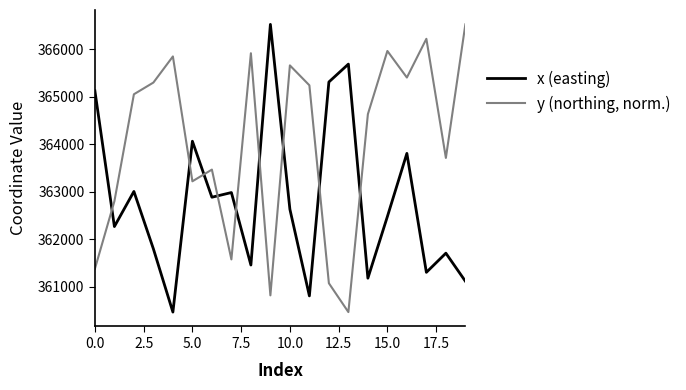

What is the minimum value for x (easting)?

360472.3